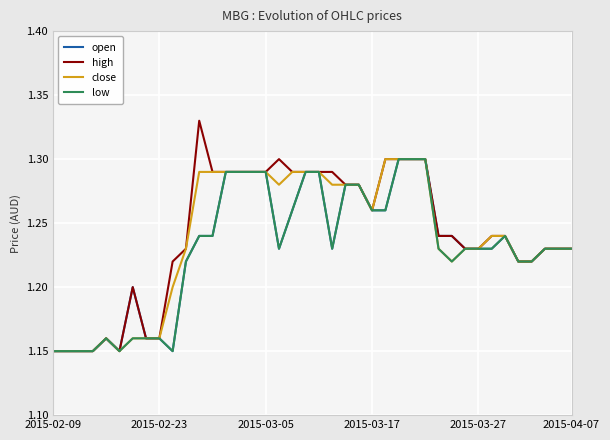

Which series has the largest range (max minus min)?

high